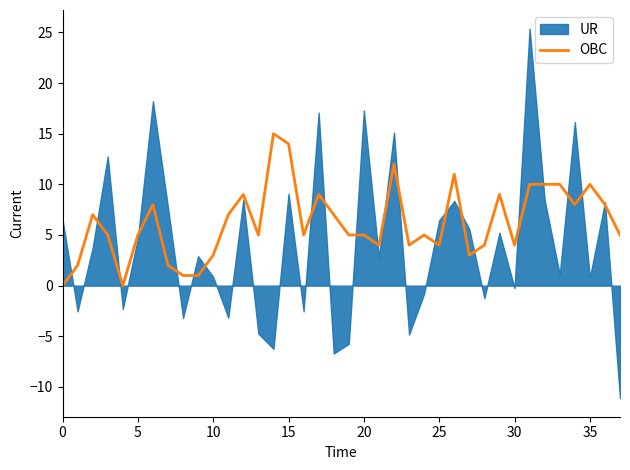

What is the label of the 28th point from the left?

27